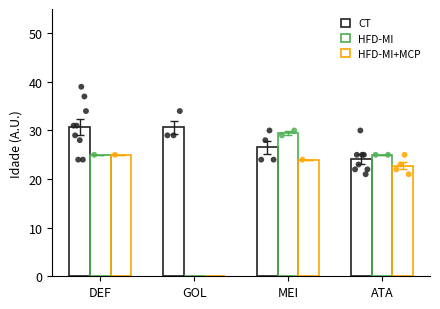

Which series has the largest Y range (max minus min)?

HFD-MI